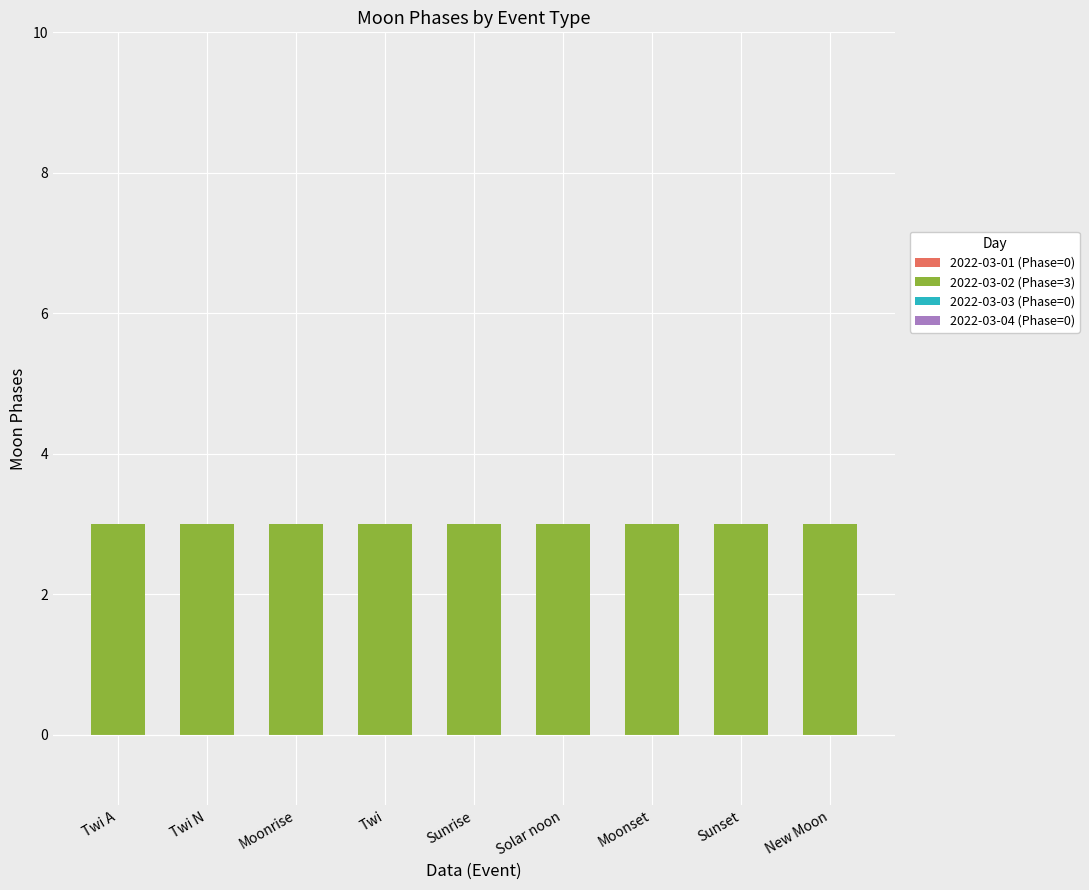

What is the label of the 4th bar from the left?

Twi